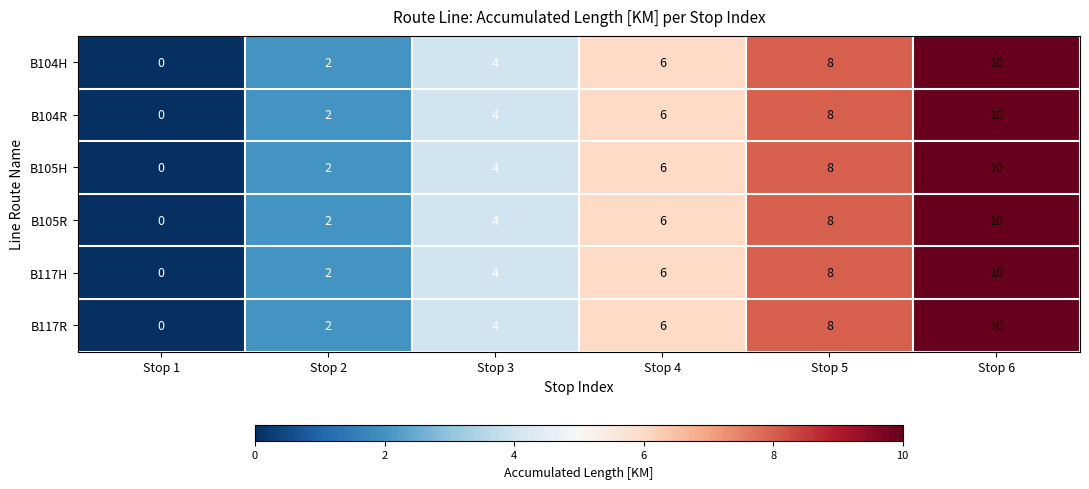

At which label is B104R closest to 5?

Stop 3